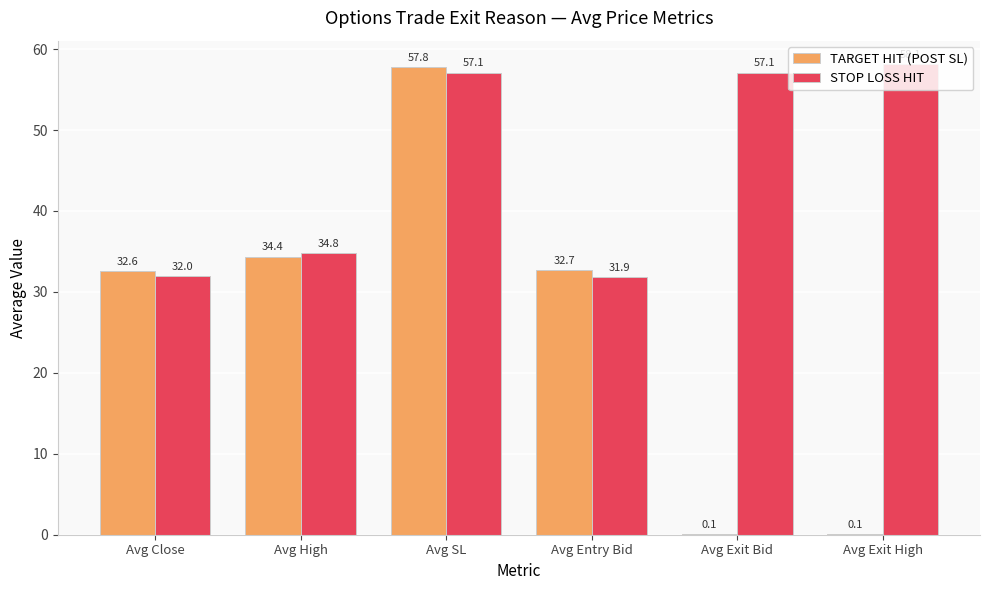

Is the value of STOP LOSS HIT at Avg High greater than the value of TARGET HIT (POST SL) at Avg Entry Bid?

Yes